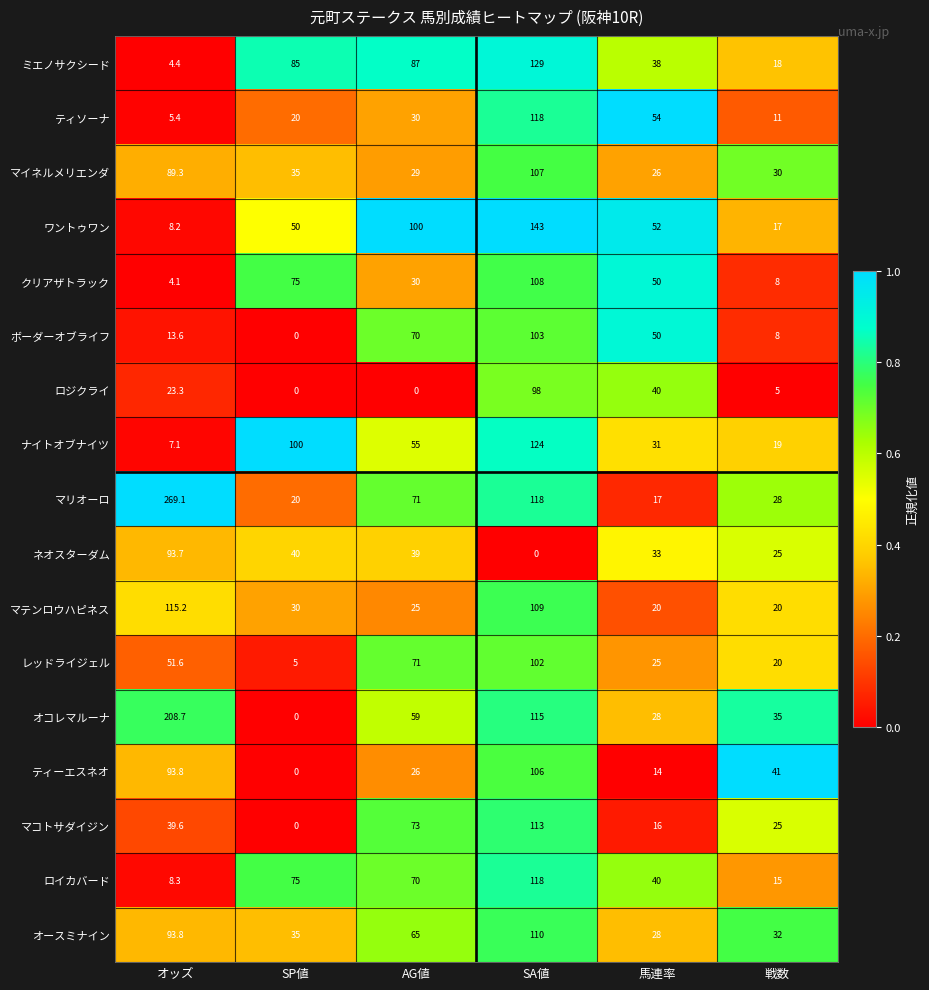

What is the difference between the second highest and minimum values in the レッドライジェル series?

66.0